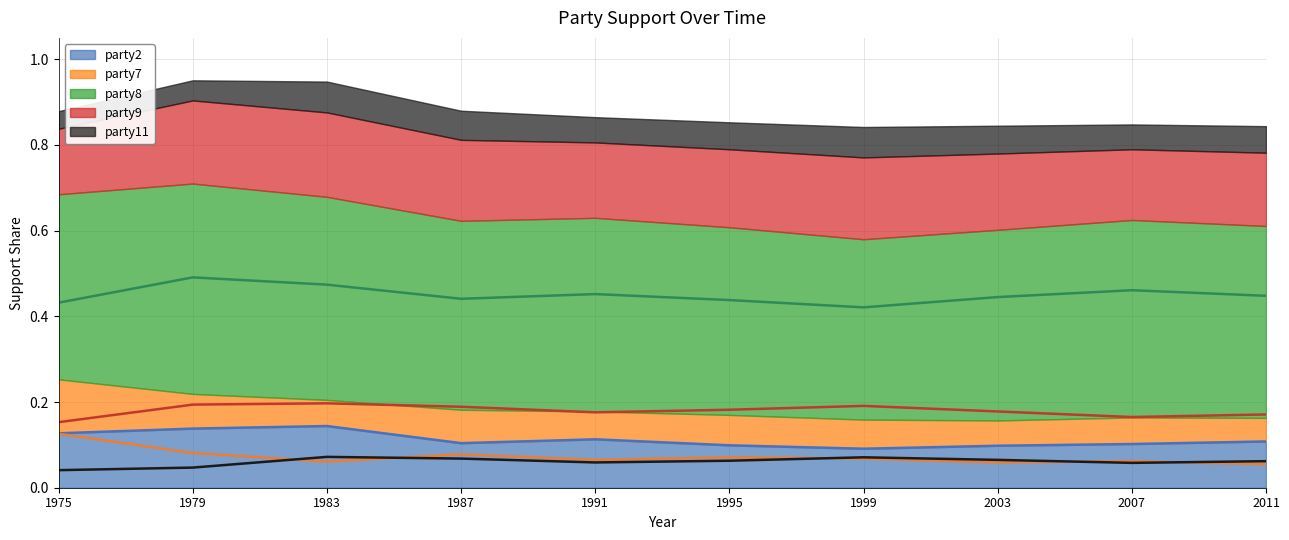

The value of party7 (line) at 1991 is 0.1. True or false?

True